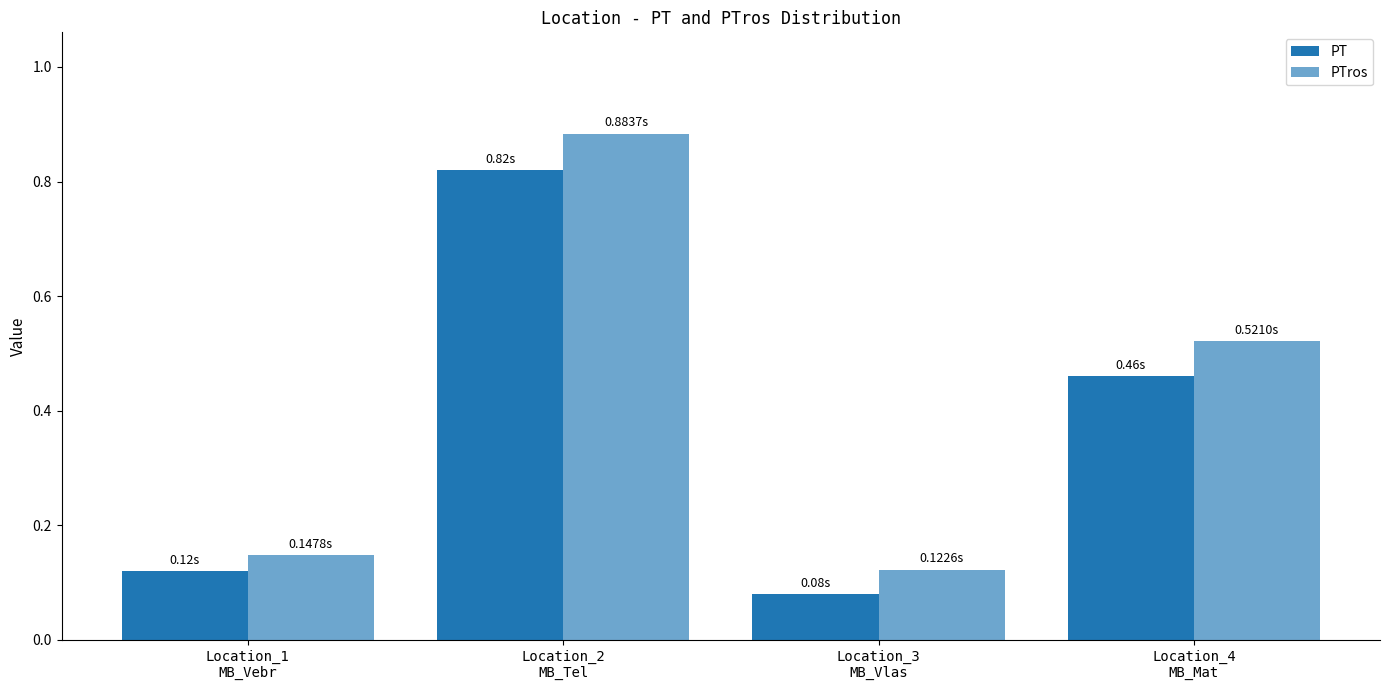

How many categories are shown in the chart?

4